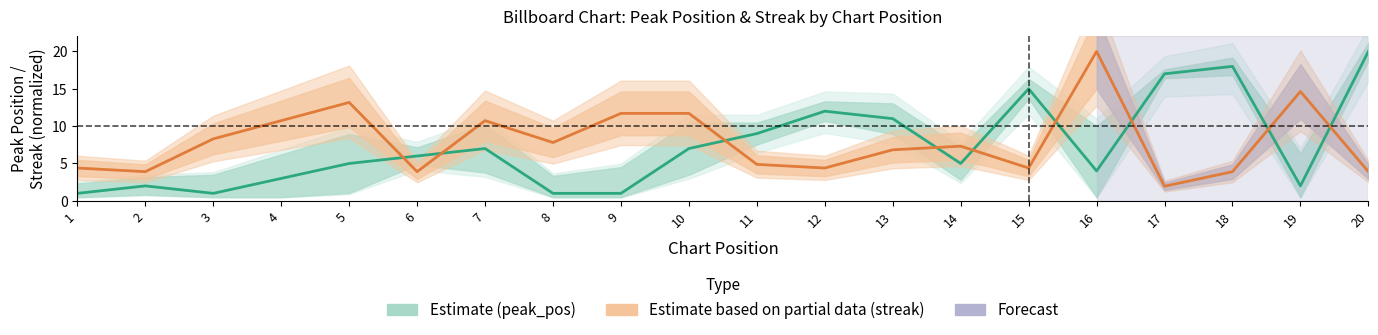

What is the difference between the maximum and minimum values in the streak series?

18.0